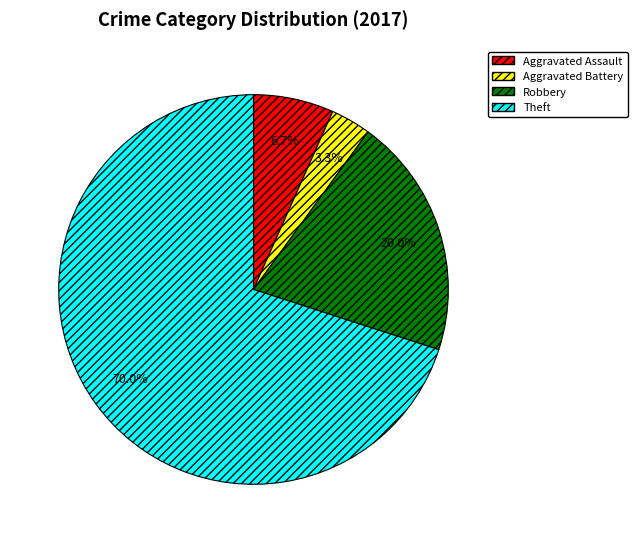

To the nearest percent, what is the difference between the largest and smallest slice percentages?

67%